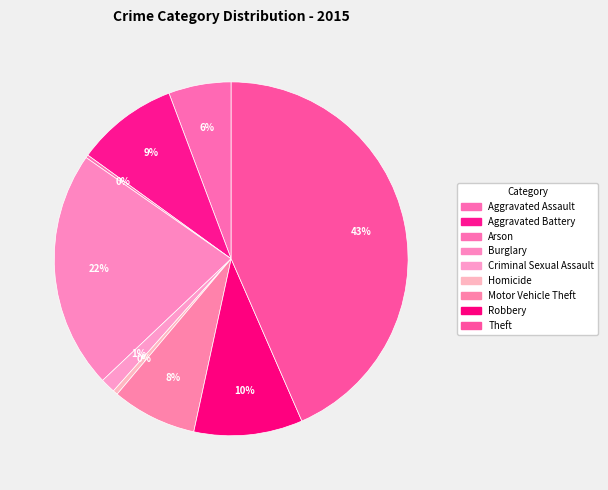

How many slices are in this pie chart?

9